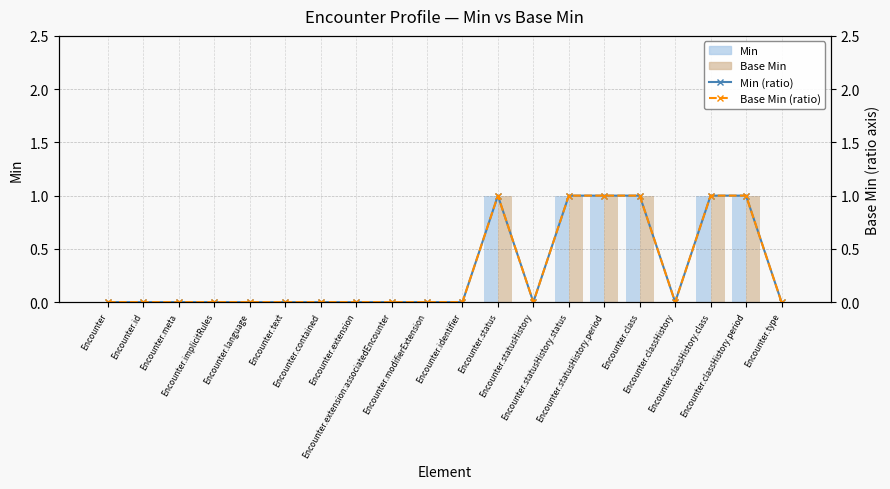

Is the value of Base Min (ratio) at Encounter.text greater than the value of Base Min at Encounter.id?

No